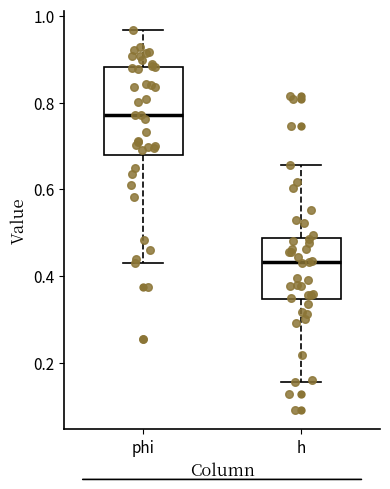

Where does the median line of the box for h sit on the y-axis? The values are not printed on the chart, so give them approximately, as read against the axis.

0.44